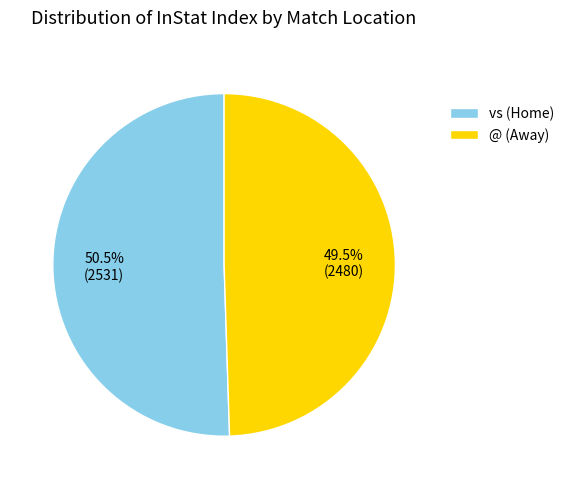

Is there any slice that represents more than half of the pie?

Yes